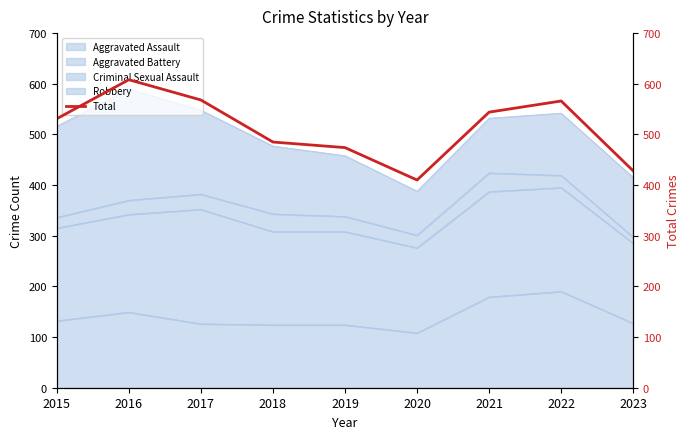

Where is the first local minimum?

2020